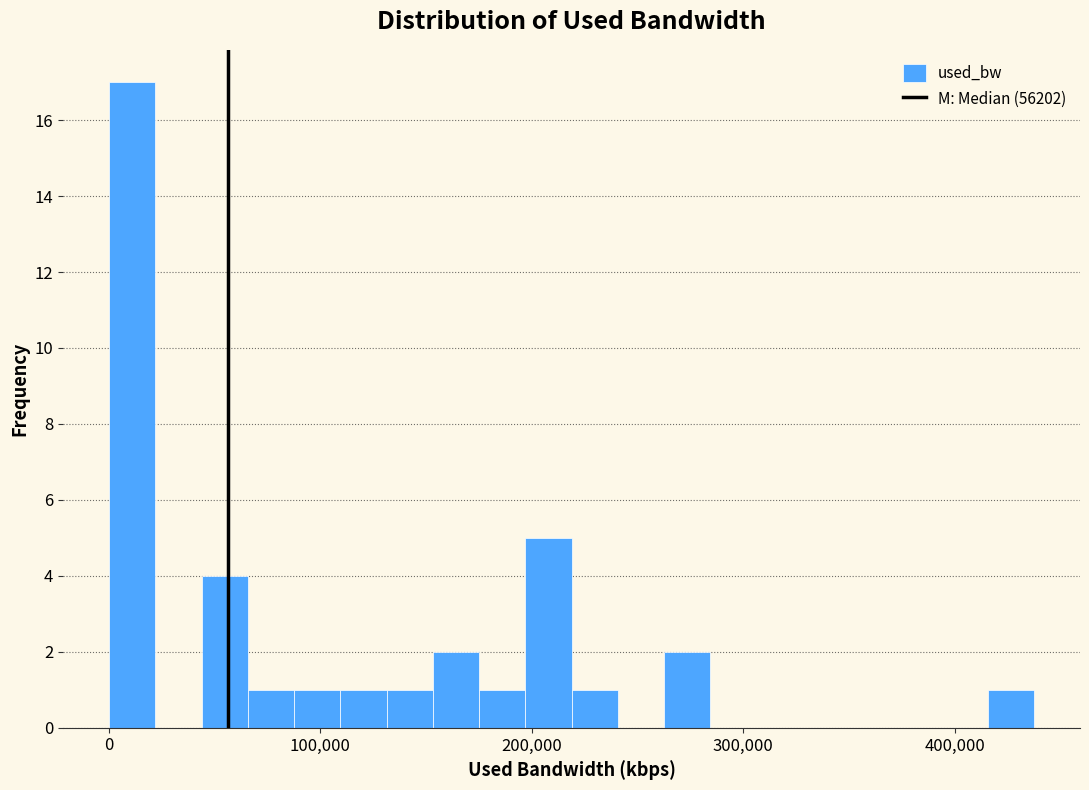

Around what value on the x-axis is the tallest bar? Give the approximate position of its centre, as read against the axis.

10000